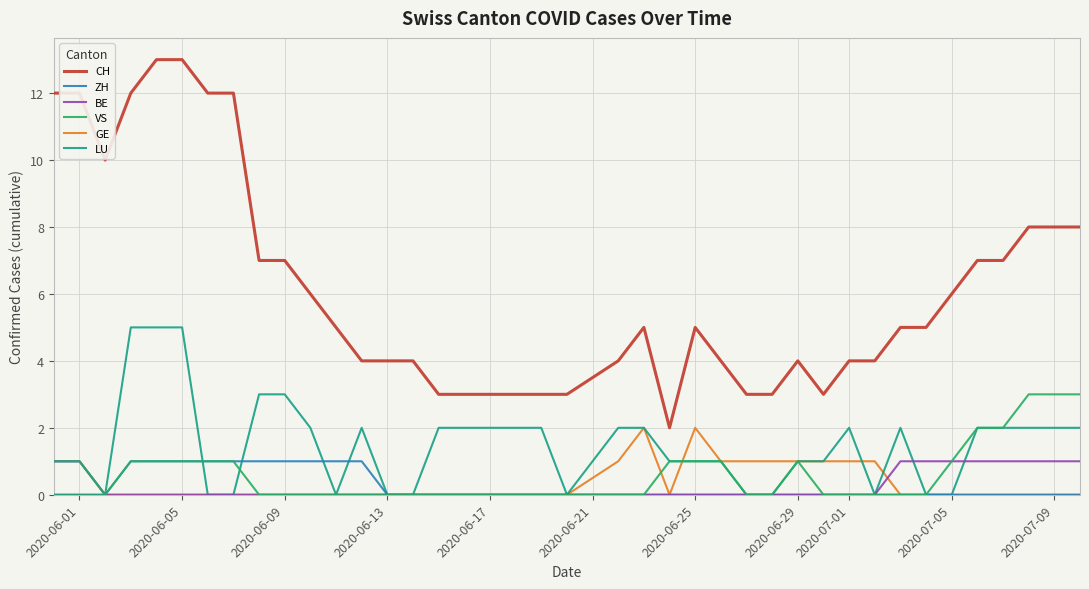

What is the maximum value for VS?

3